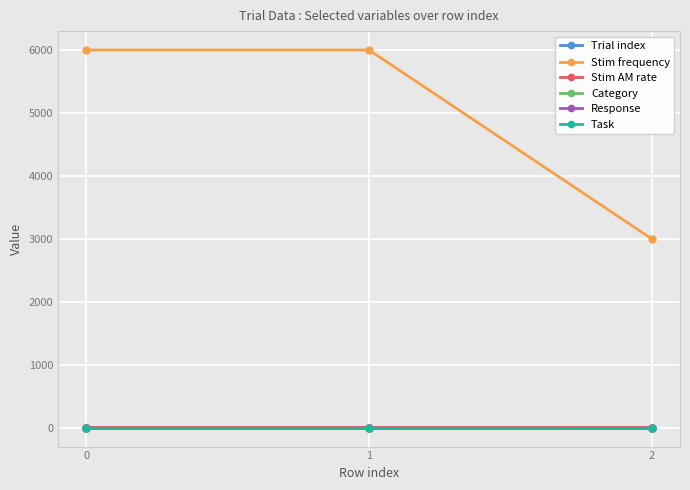

Which series changed the most between 1 and 2?

Stim frequency